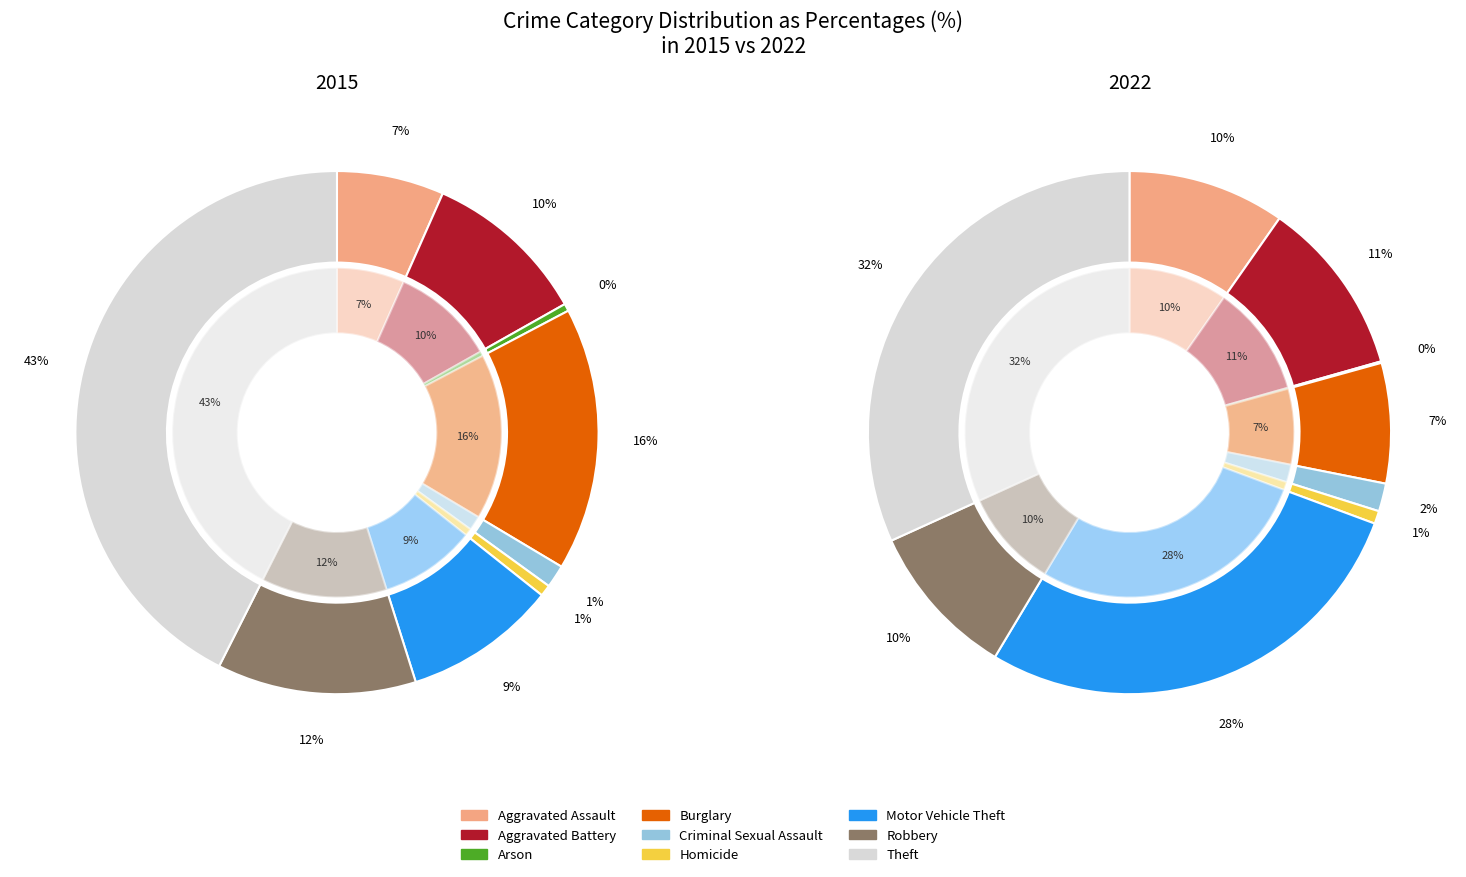

To the nearest percent, what percentage of the pie is Motor Vehicle Theft?

9%